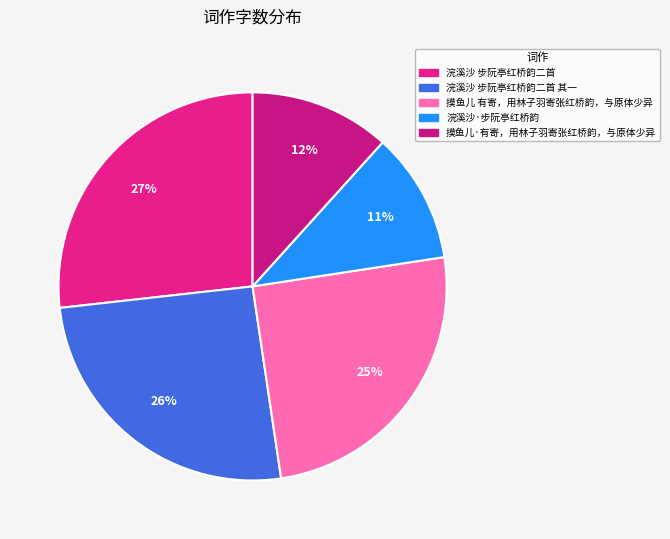

Approximately how many times larger is the value at 浣溪沙·步阮亭红桥韵 compared to 浣溪沙 步阮亭红桥韵二首?

0.4